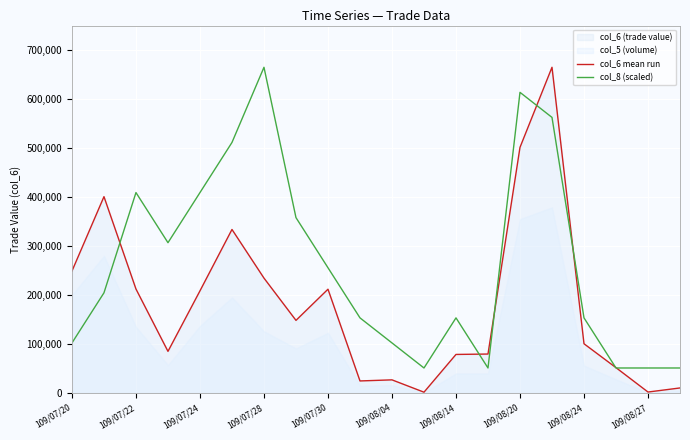

What is the minimum value for col_8 (scaled)?

51141.5